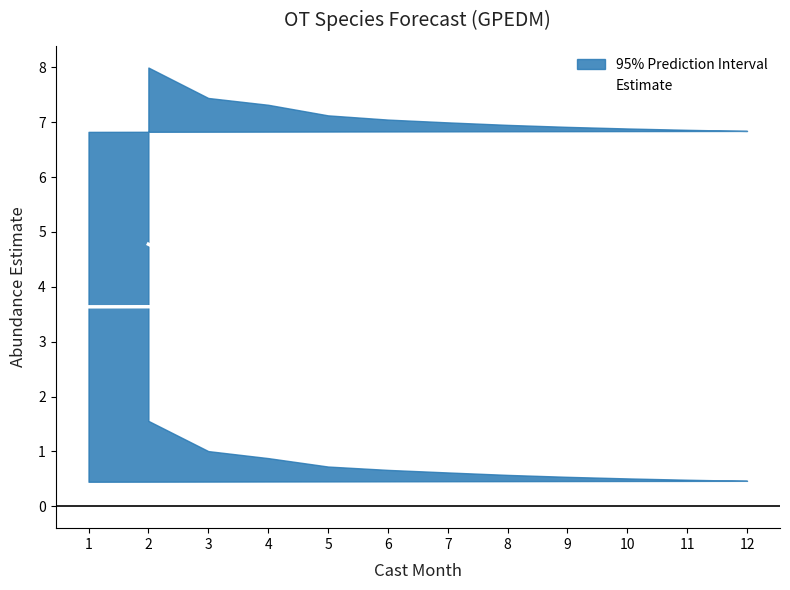

Is it true that the value at 2 is 4.8?

True